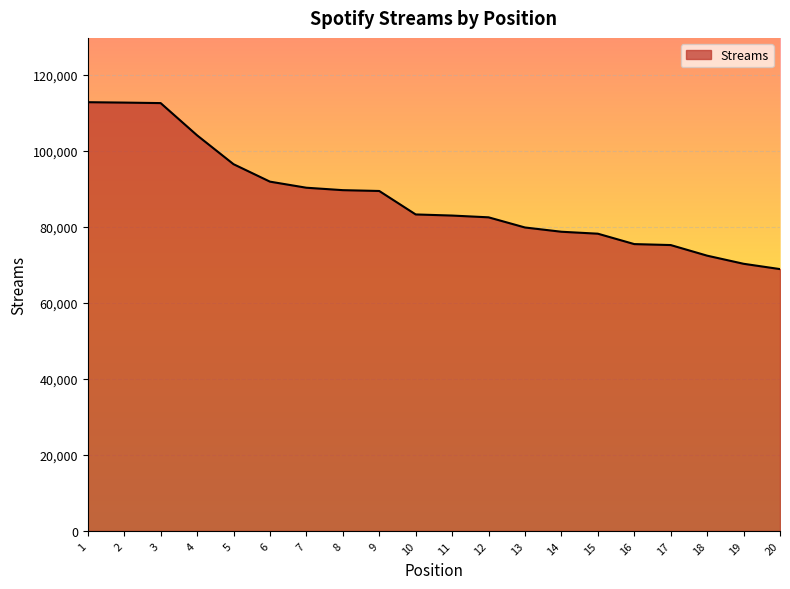

What is the difference between the maximum and minimum values?

43934